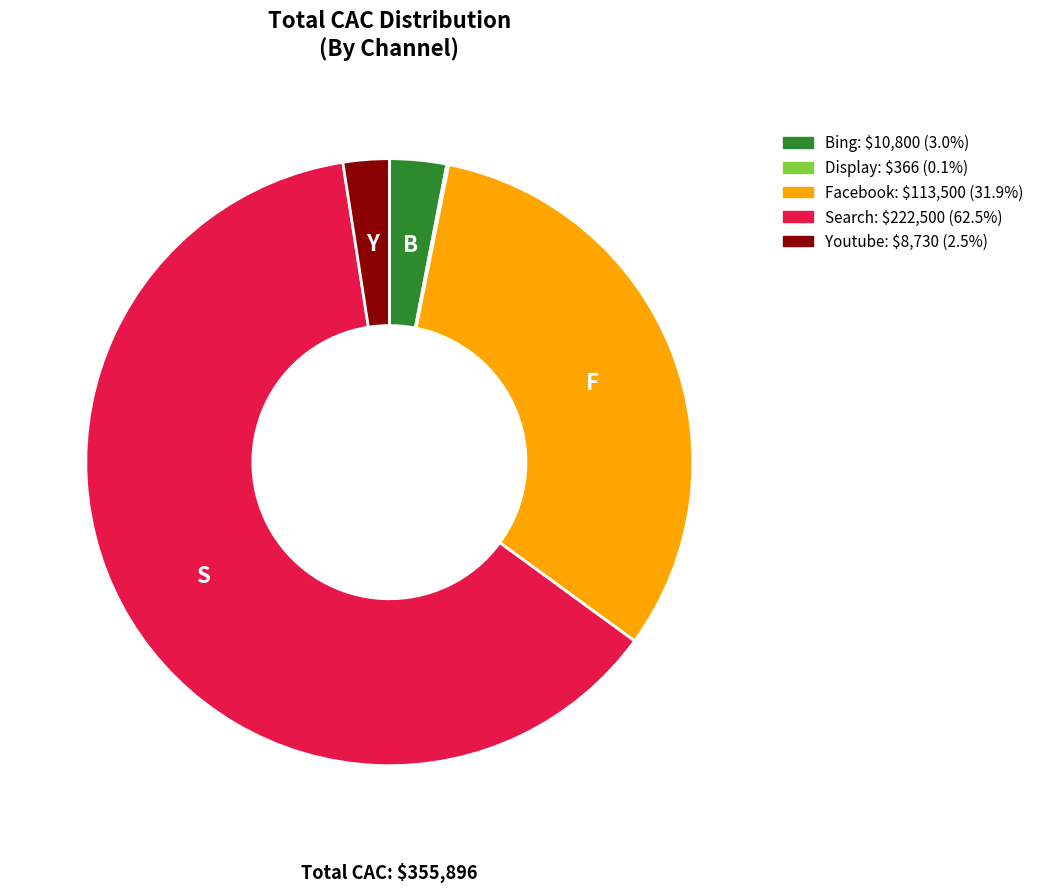

Is there a majority slice in this chart?

Yes